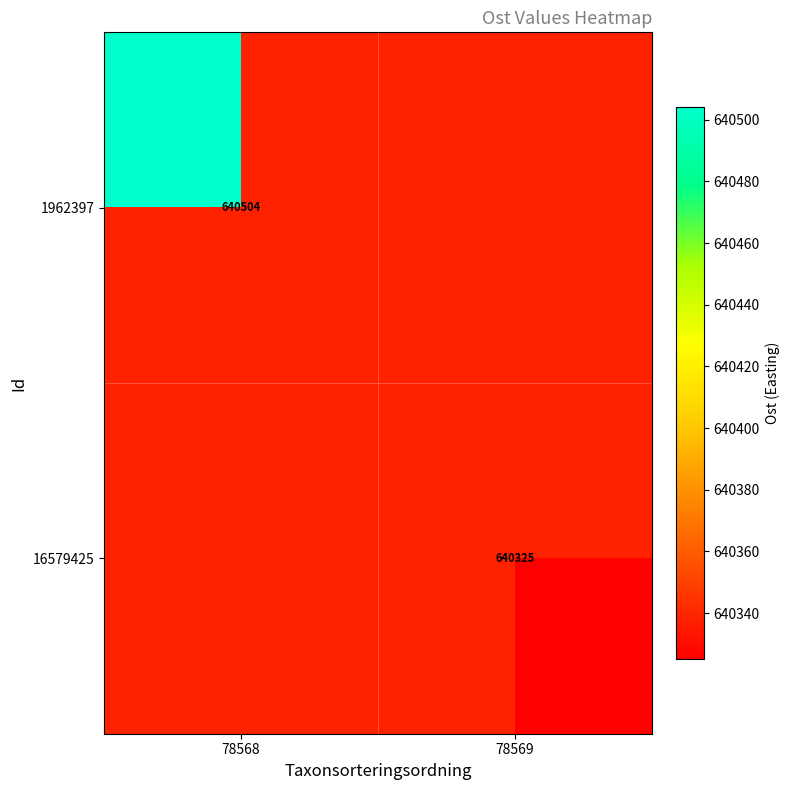

The value of 16579425 at 78569 is 640325. True or false?

True